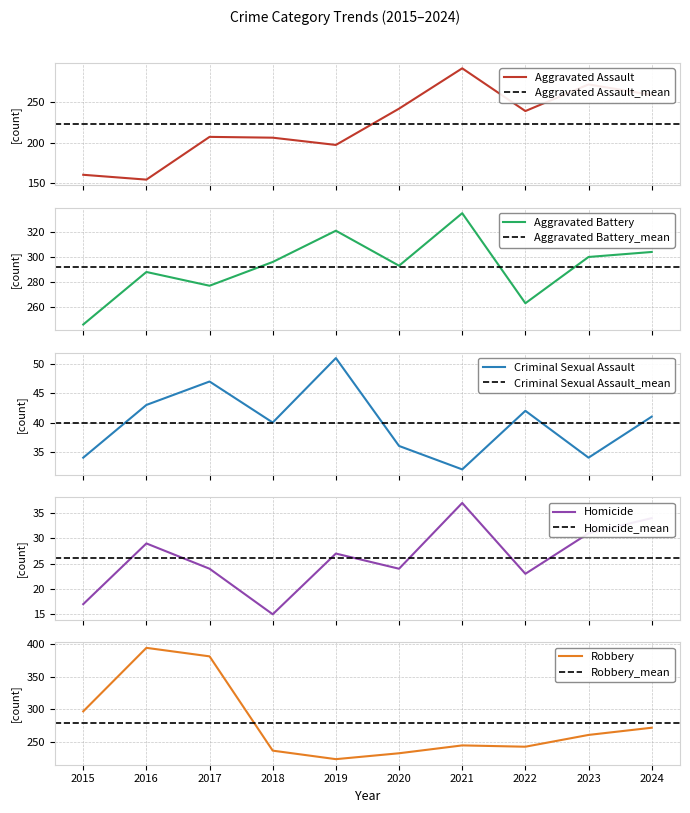

Where is the first local minimum for Criminal Sexual Assault?

2018